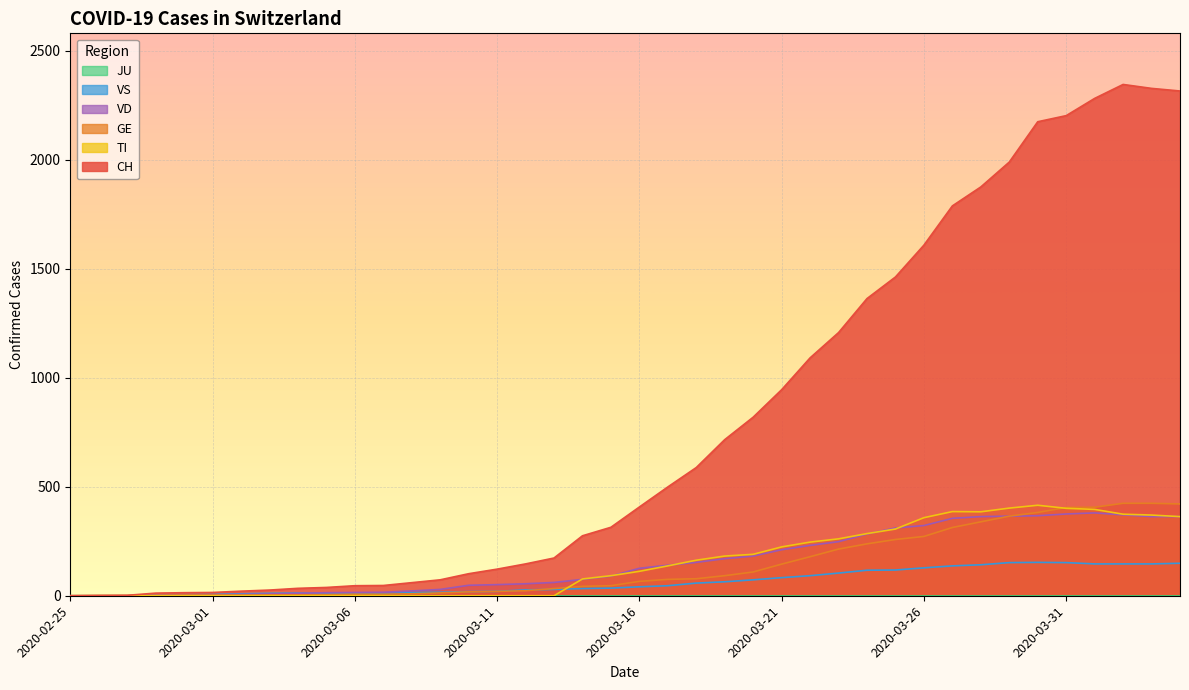

Which series has the widest spread of values?

CH